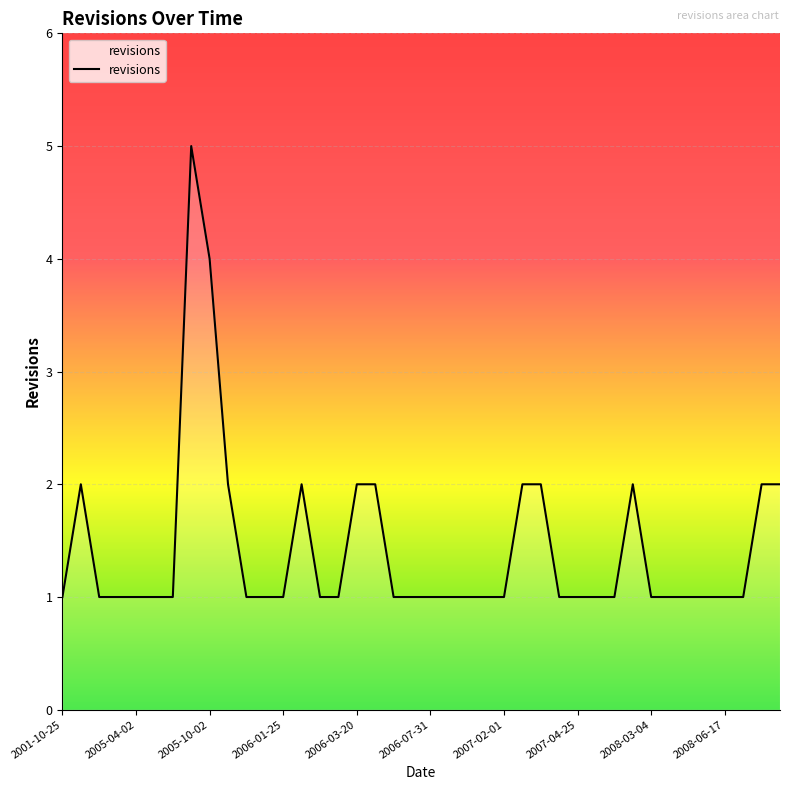

What is the maximum value shown in the chart?

5